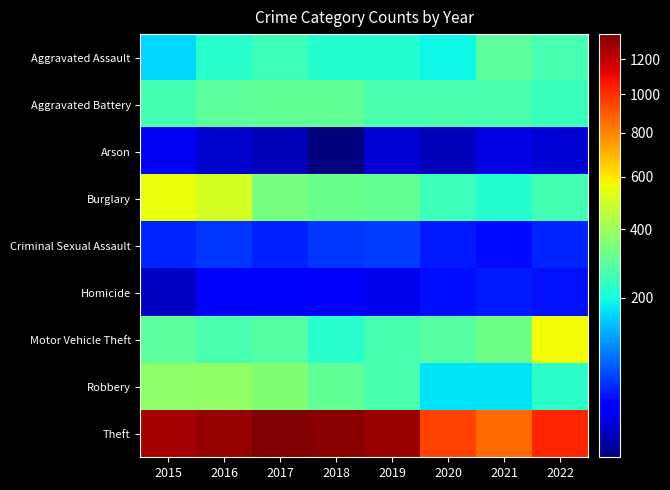

List the series in order of their peak value, highest first.

Theft, Motor Vehicle Theft, Burglary, Robbery, Aggravated Battery, Aggravated Assault, Criminal Sexual Assault, Homicide, Arson